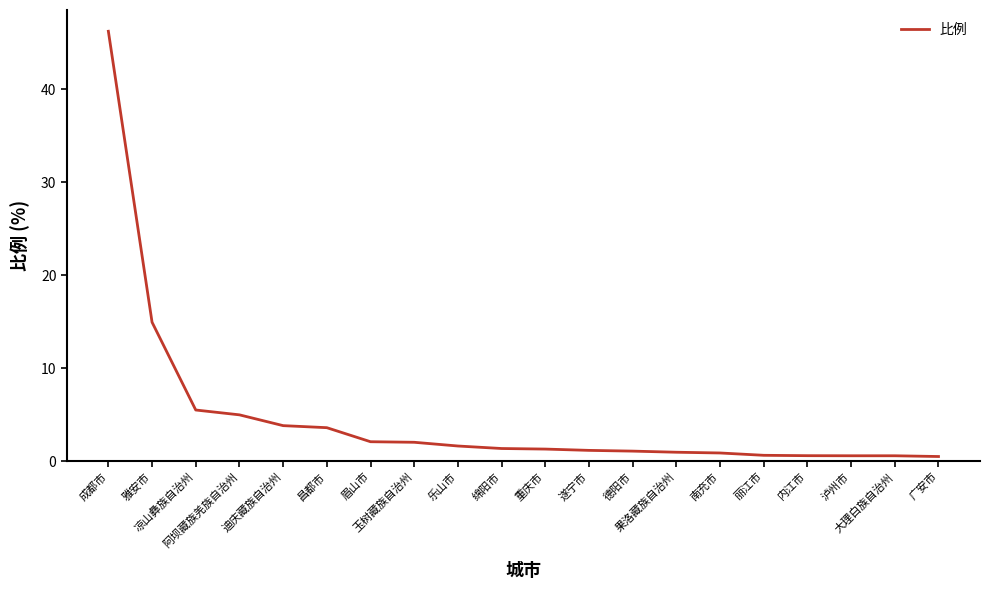

Which label corresponds to the largest value in the chart?

成都市